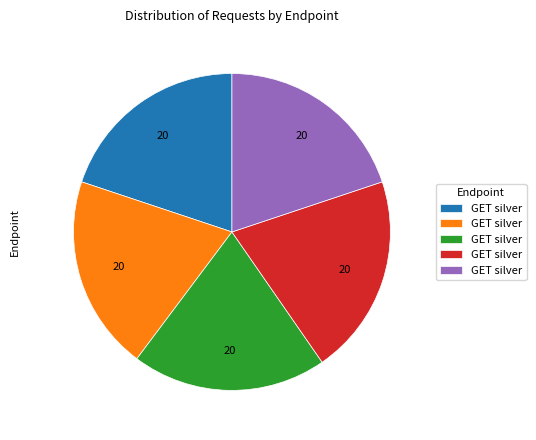

Is there a majority slice in this chart?

No